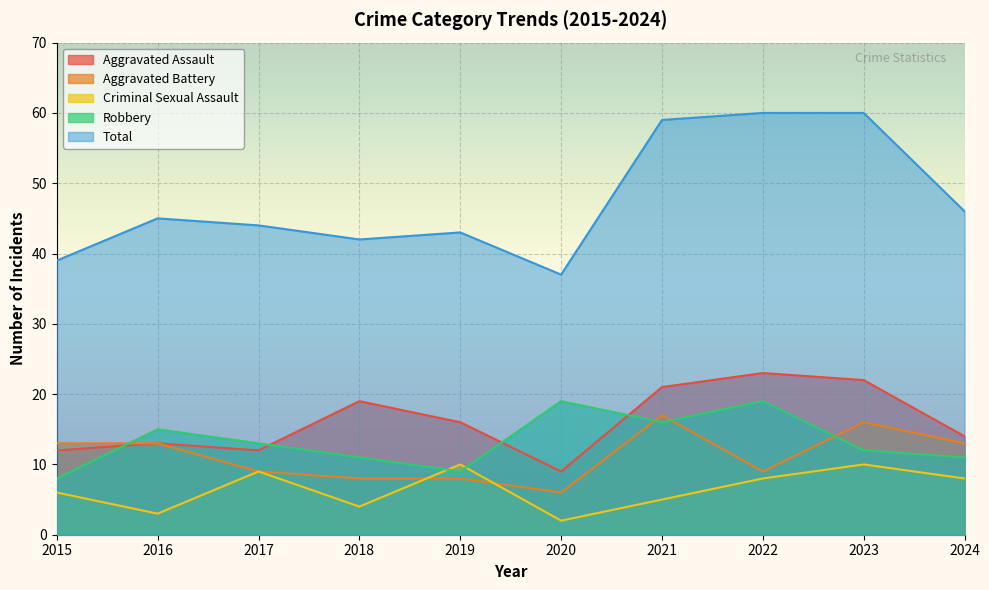

Is the value of Aggravated Assault at 2021 greater than the value of Aggravated Battery at 2015?

Yes